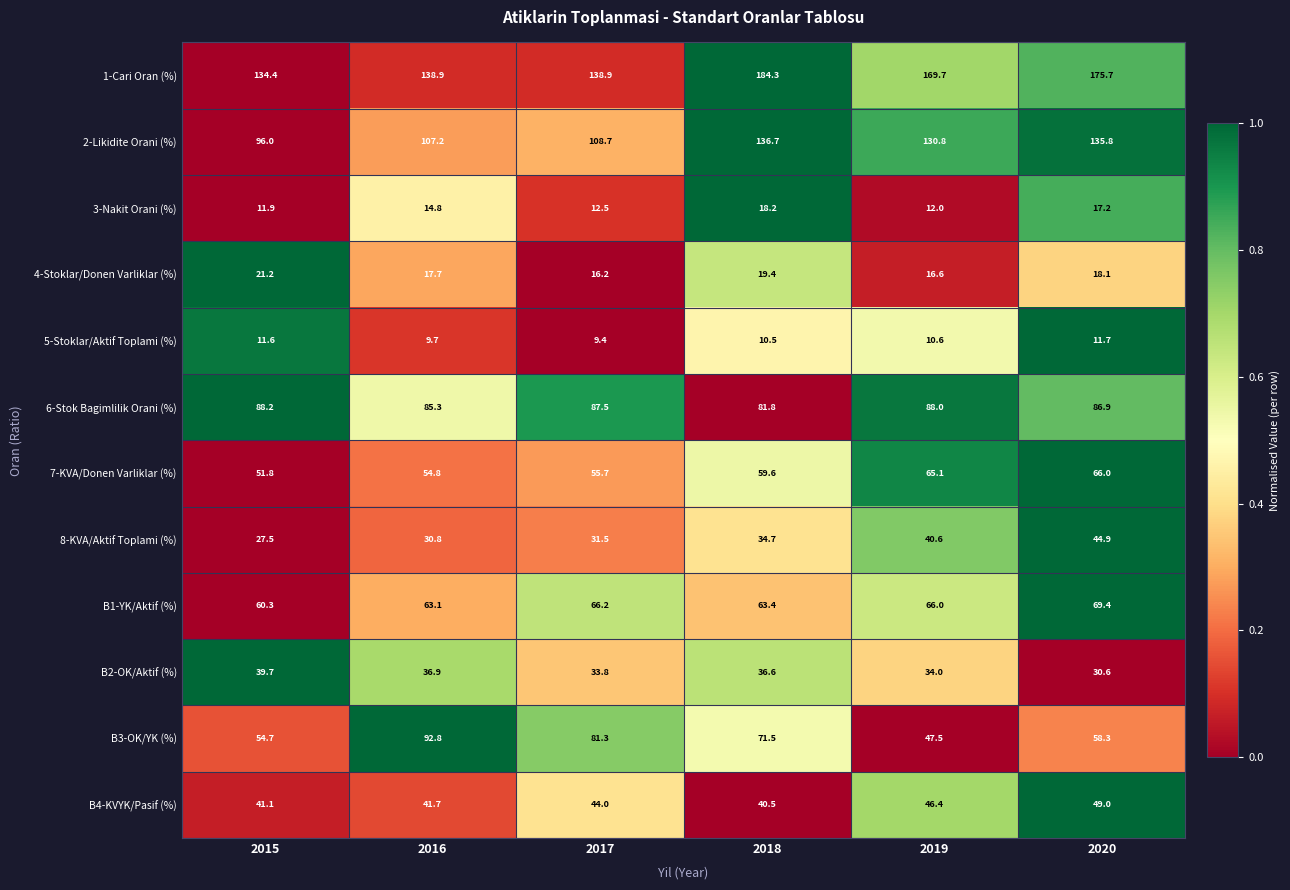

Is the value of 2-Likidite Orani (%) at 2020 greater than the value of 7-KVA/Donen Varliklar (%) at 2016?

Yes